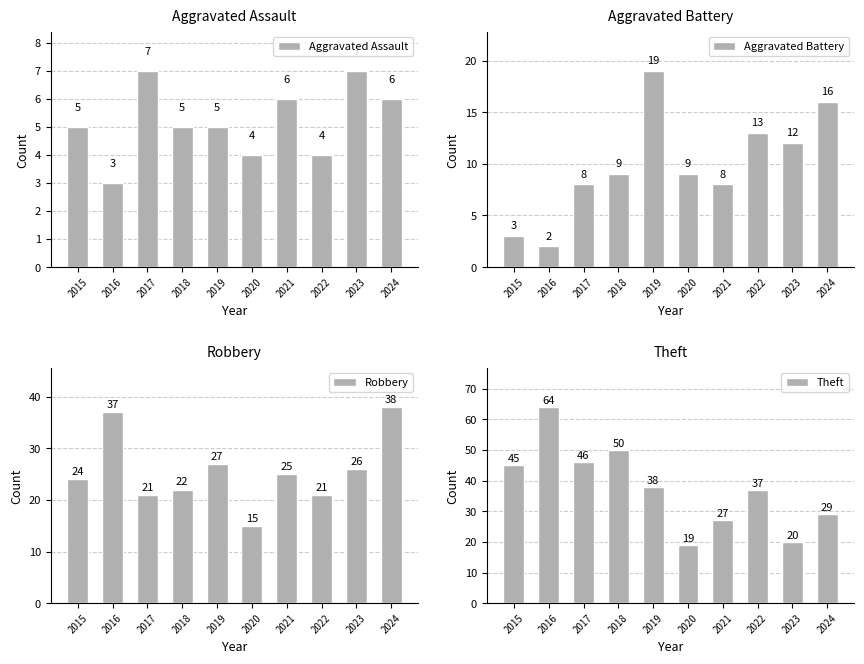

What is the average value of the Aggravated Battery series?

10